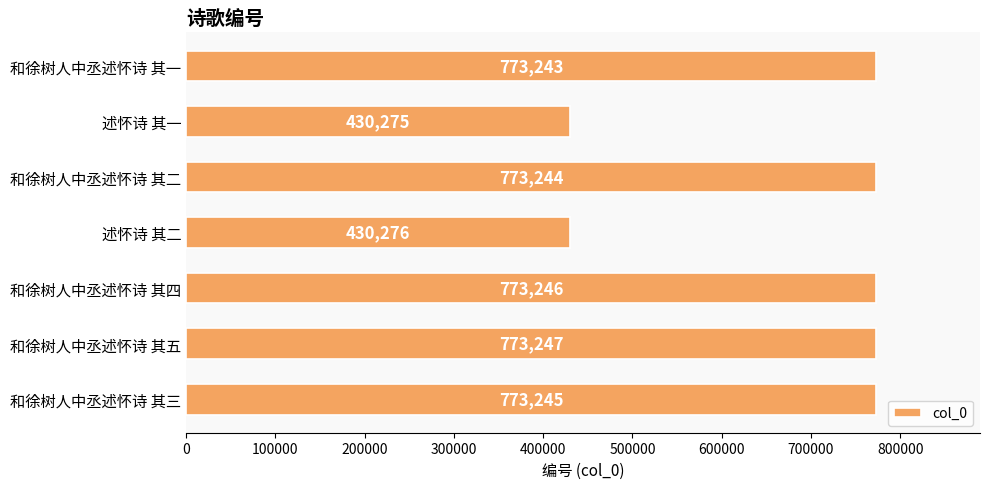

Reading bottom to top, list all the values displayed in this chart.

773245	773247	773246	430276	773244	430275	773243